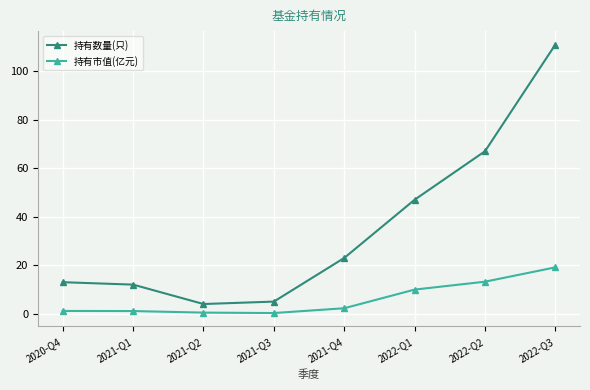

The value of 持有数量(只) at 2022-Q3 is 60.6. True or false?

False